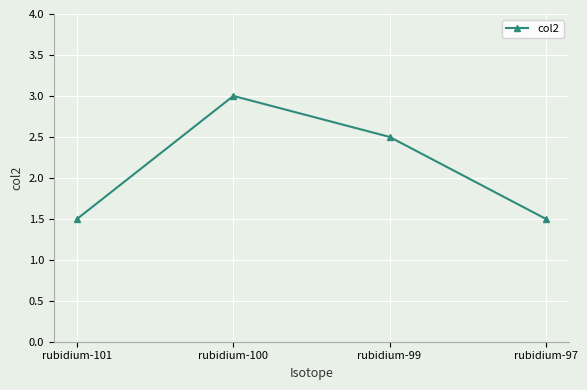

What is the difference between the maximum and second lowest values?

1.5